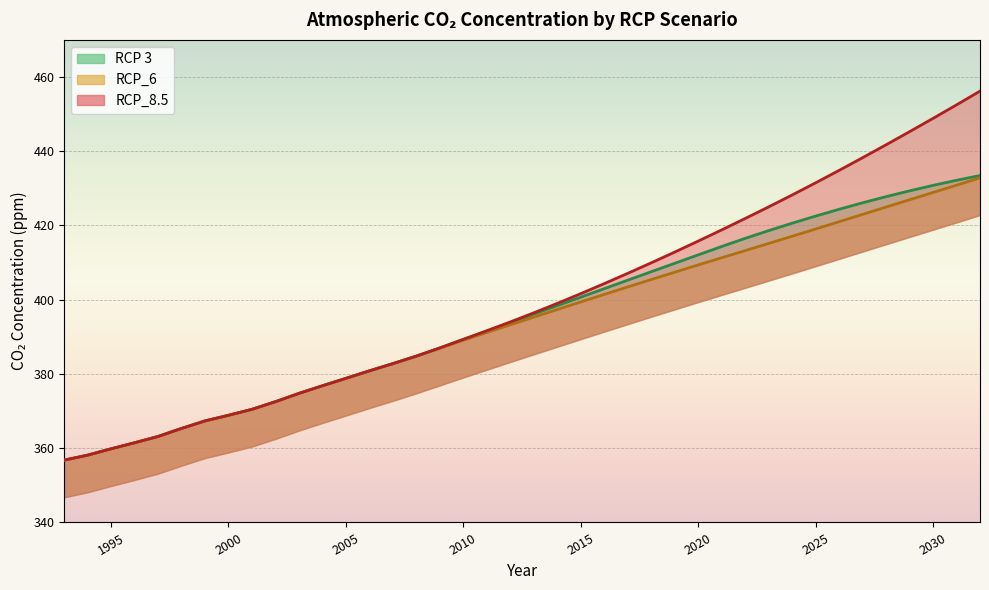

Which series has the largest total across all categories?

RCP_8.5